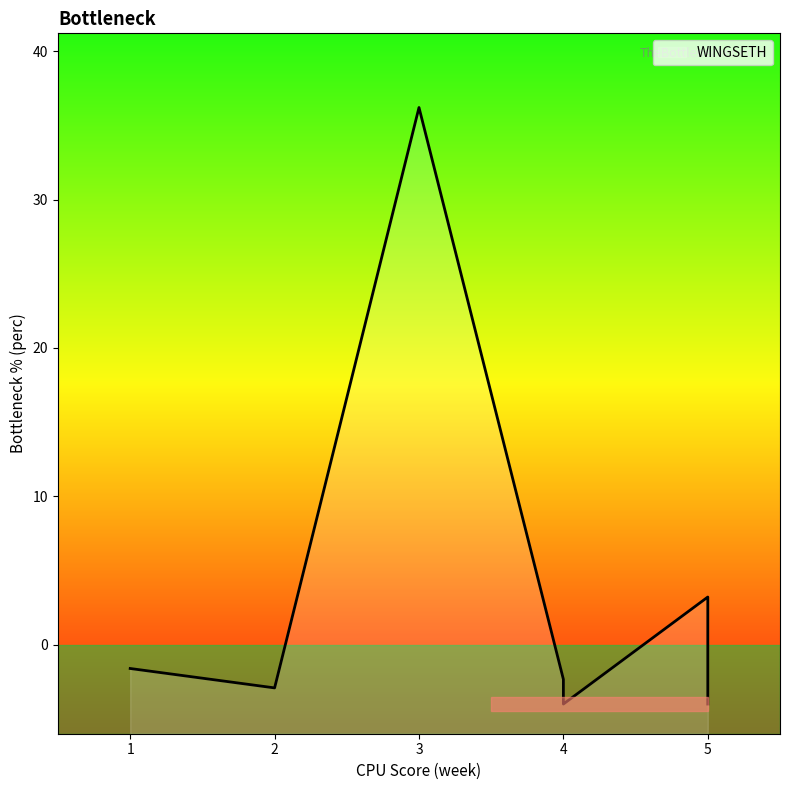

Does the chart have visible grid lines?

No